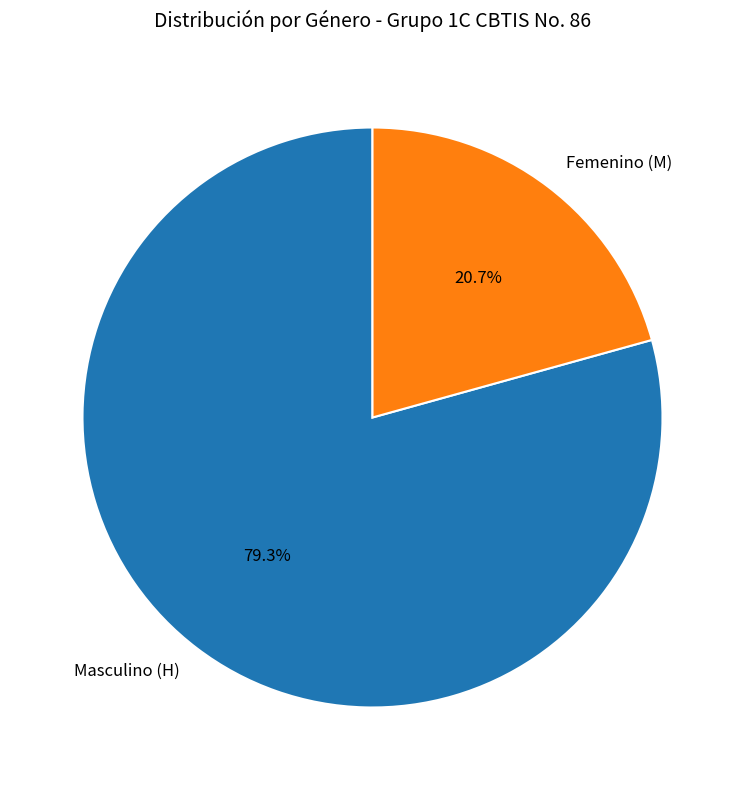

Rank the categories by value from highest to lowest.

Masculino (H), Femenino (M)